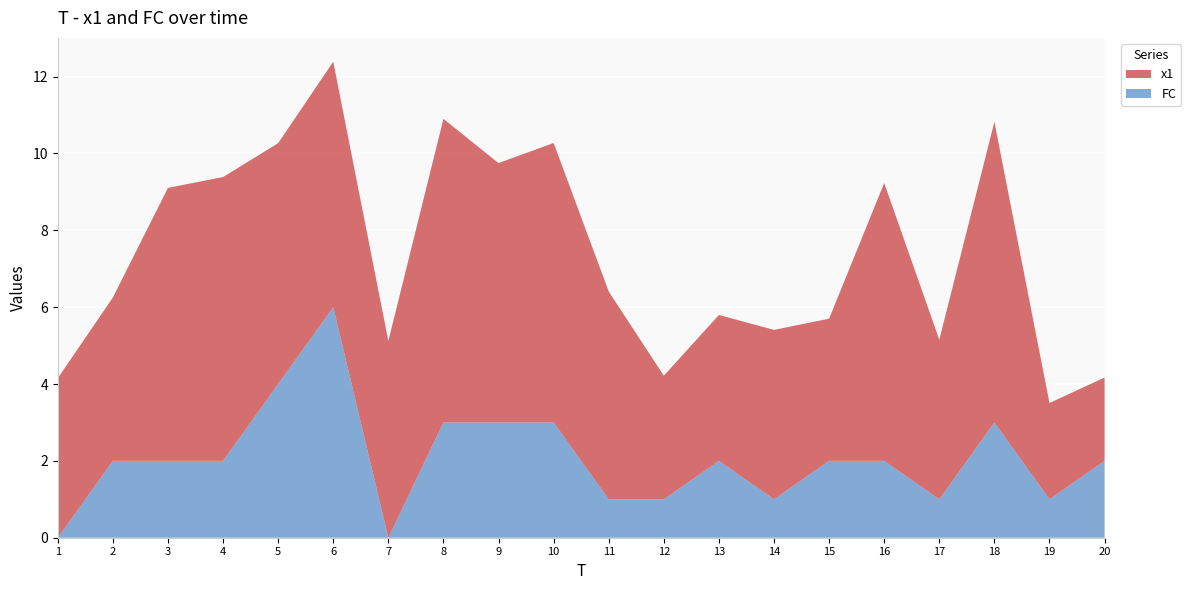

Reading left to right, extract all data points from this chart.

x1: 1=4.2	2=4.3	3=7.1	4=7.4	5=6.3	6=6.4	7=5.1	8=7.9	9=6.7	10=7.3	11=5.4	12=3.2	13=3.8	14=4.4	15=3.7	16=7.2	17=4.2	18=7.8	19=2.5	20=2.2
FC: 1=0.0	2=2.0	3=2.0	4=2.0	5=4.0	6=6.0	7=0.0	8=3.0	9=3.0	10=3.0	11=1.0	12=1.0	13=2.0	14=1.0	15=2.0	16=2.0	17=1.0	18=3.0	19=1.0	20=2.0